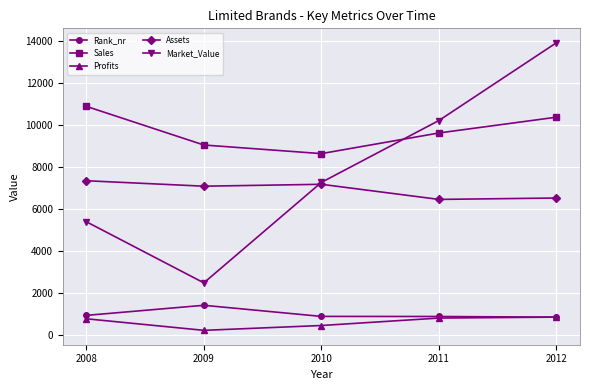

At which category does Assets reach its first local peak?

2010